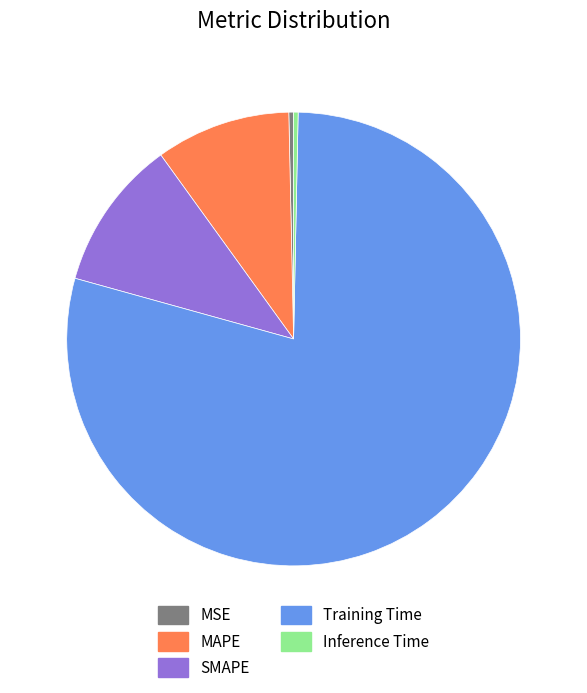

How many slices are in this pie chart?

5